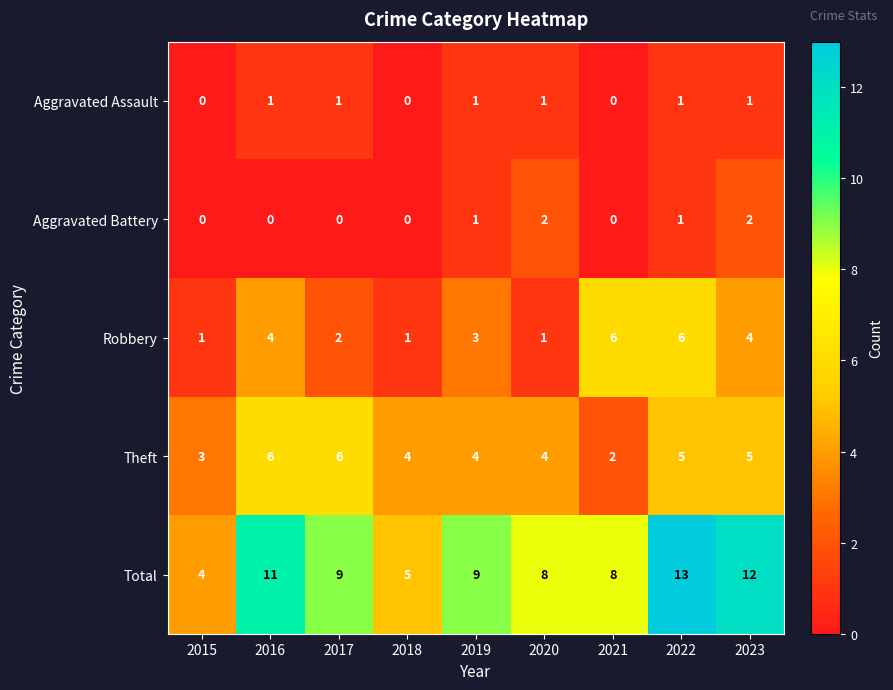

What is the difference between the Total values at 2022 and 2017?

4